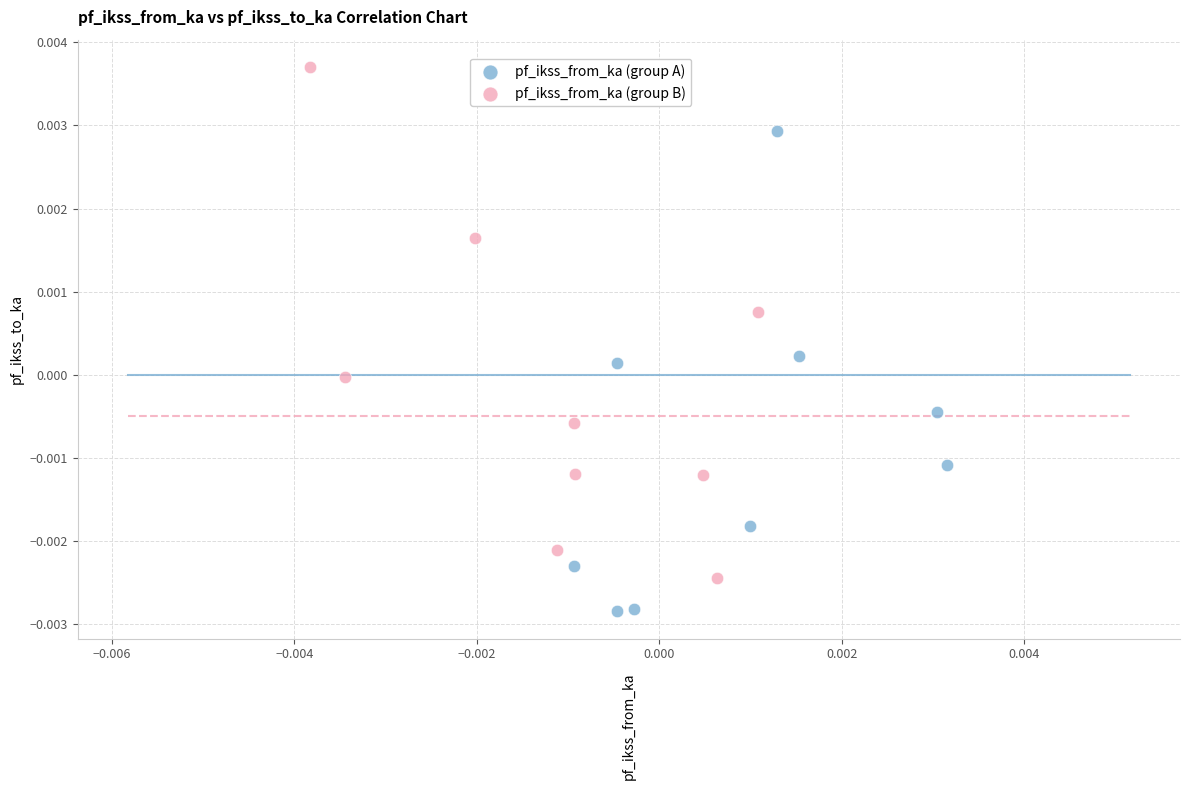

Which series reaches the minimum Y coordinate?

pf_ikss_from_ka (group A)